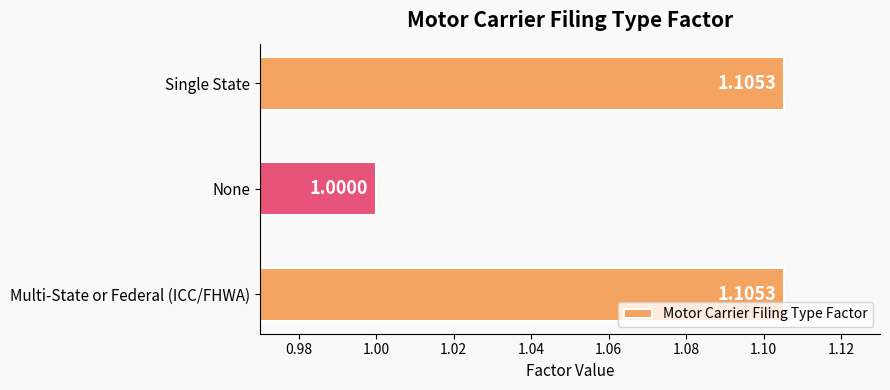

What is the sum of all values?

3.2